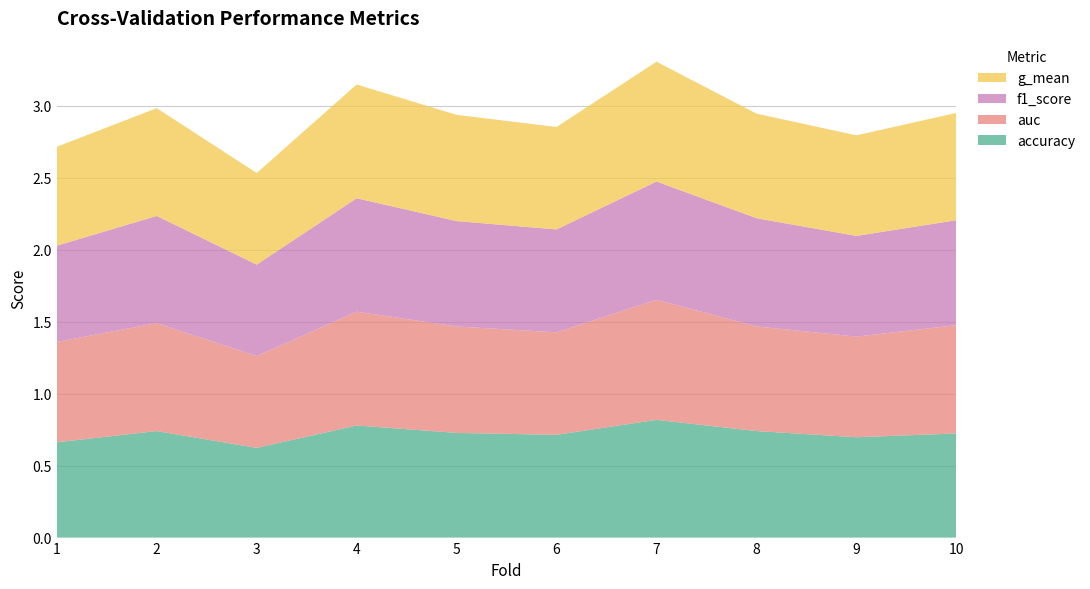

Reading left to right, extract all data points from this chart.

accuracy: 0.7	0.7	0.6	0.8	0.7	0.7	0.8	0.7	0.7	0.7
auc: 0.7	0.8	0.6	0.8	0.7	0.7	0.8	0.7	0.7	0.8
f1_score: 0.7	0.7	0.6	0.8	0.7	0.7	0.8	0.8	0.7	0.7
g_mean: 0.7	0.7	0.6	0.8	0.7	0.7	0.8	0.7	0.7	0.7